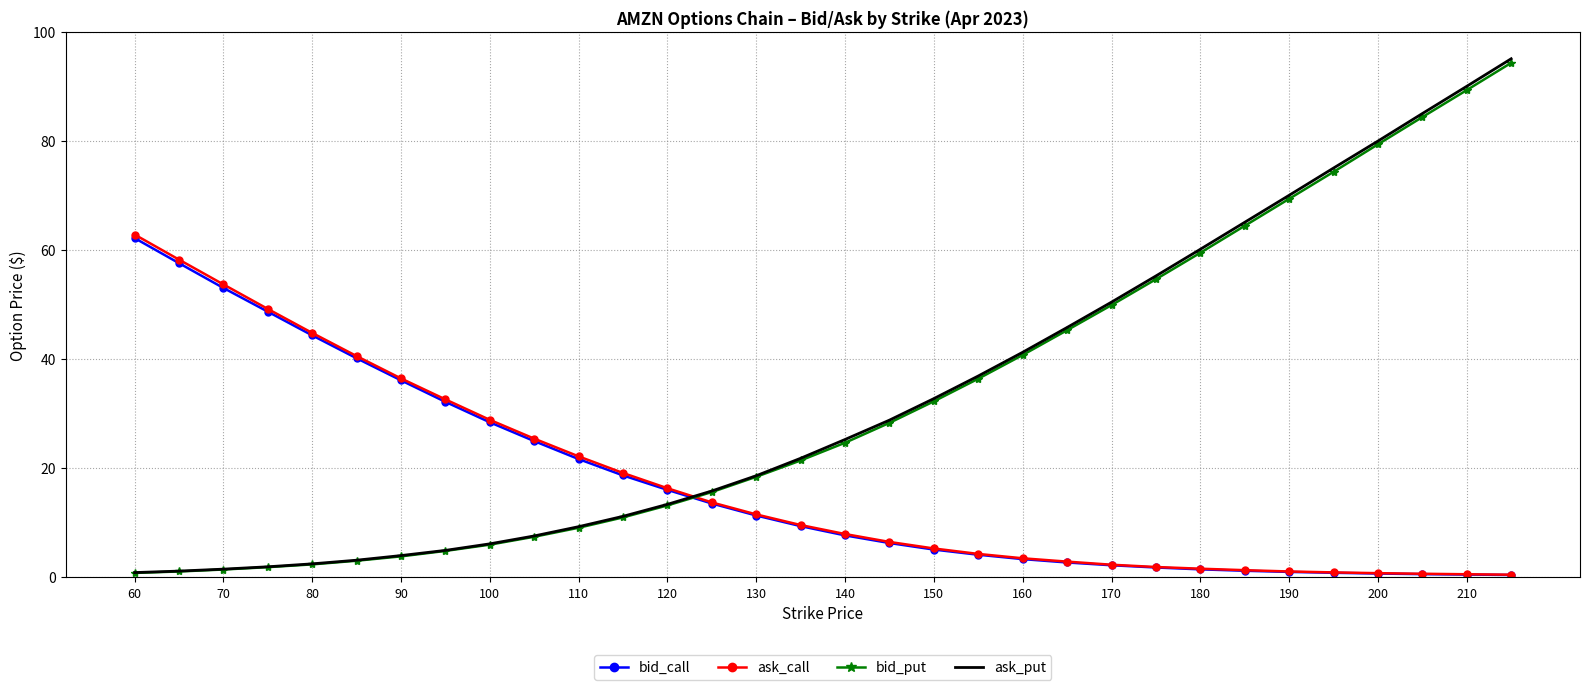

Which series ends up on top after the final intersection of bid_put and bid_call?

bid_put